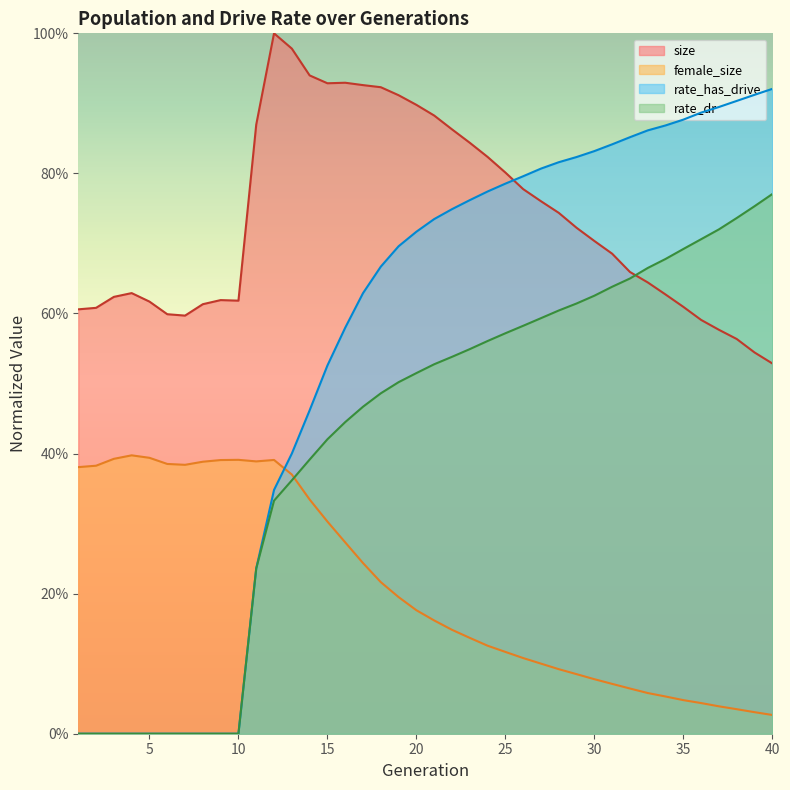

True or false: size has more than 0 interior local peaks.

True